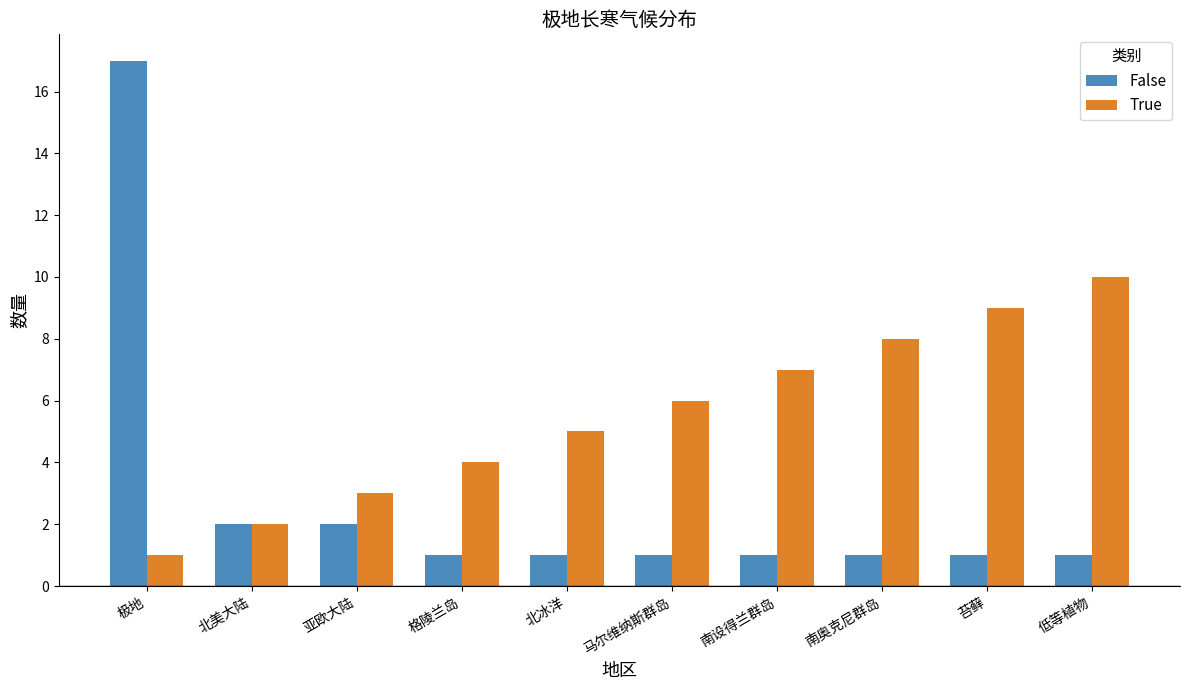

How many data points in True are less than 6?

5